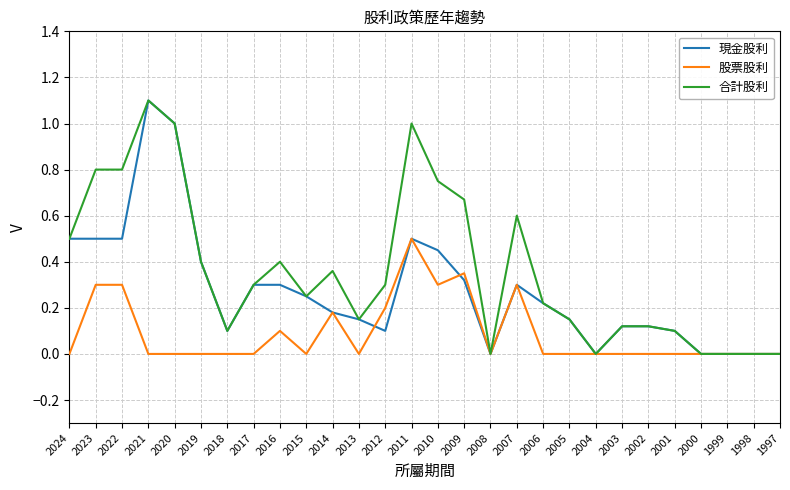

Which series has the largest total across all categories?

合計股利